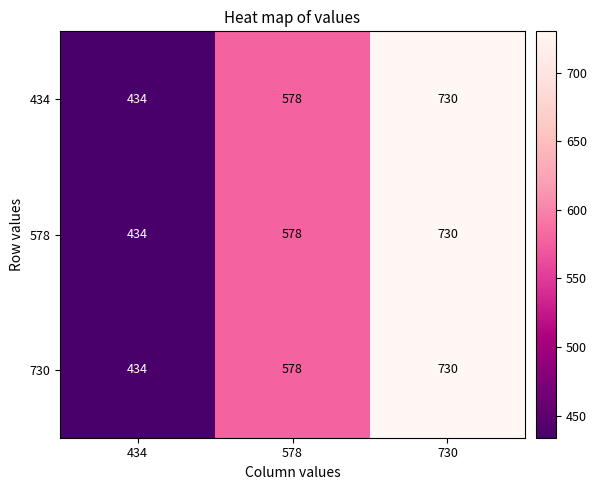

How many 434 values are between 434 and 730?

3